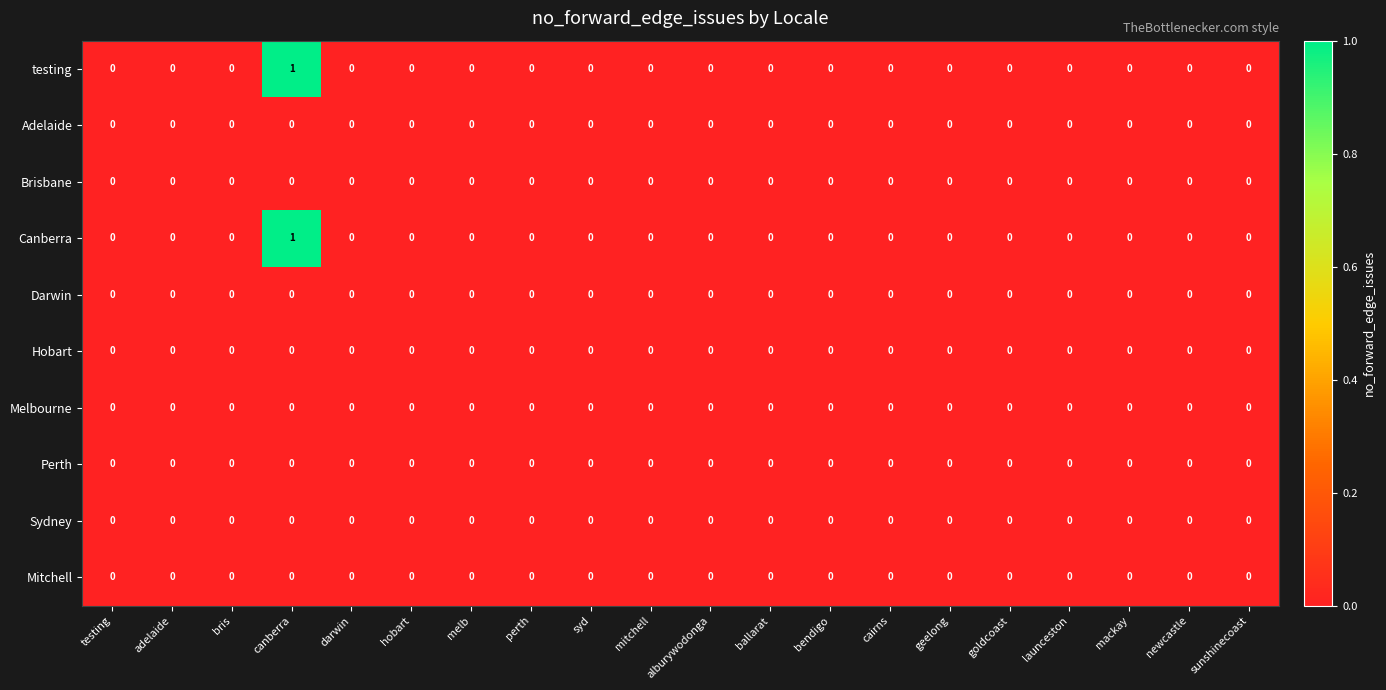

True or false: Canberra has a value of 1 at perth.

False